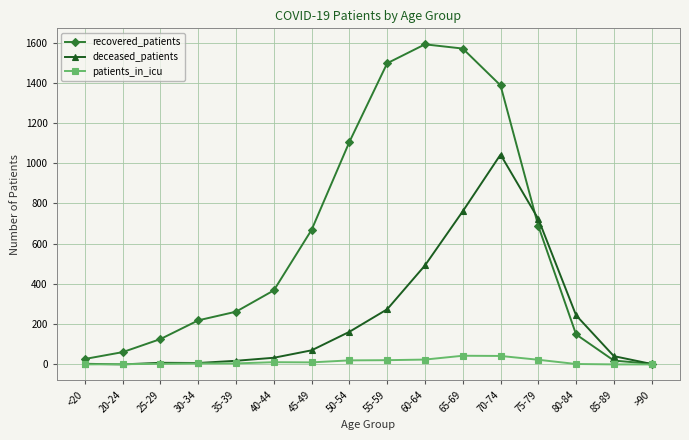

Where is deceased_patients nearest to the value 521?

60-64